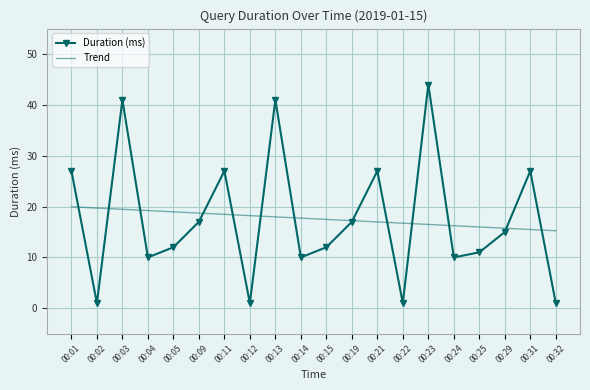

The value of Duration (ms) at 00:11 is 27.0. True or false?

True